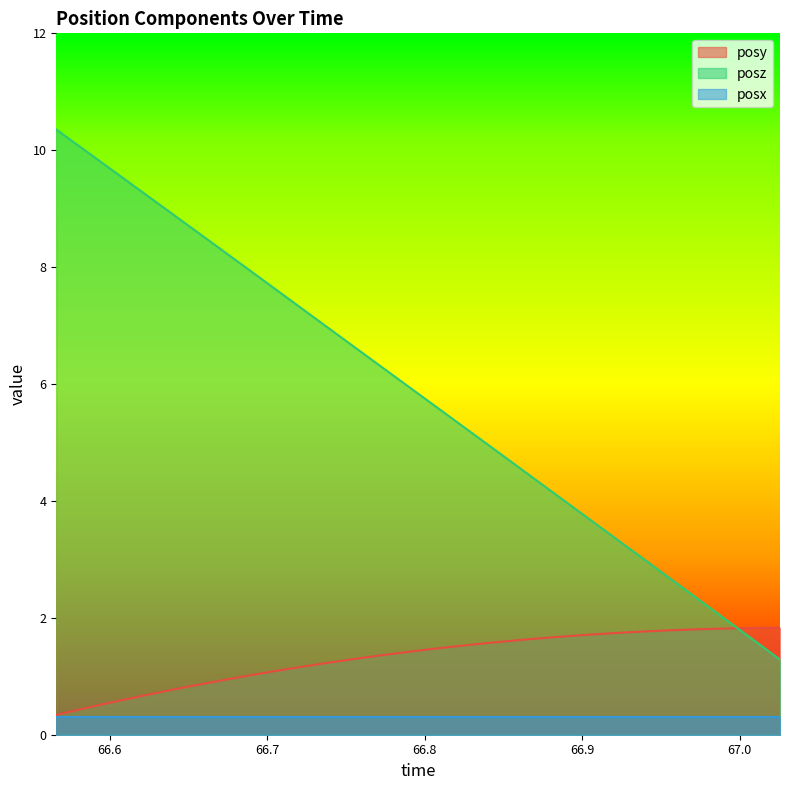

What is the average value of the posy series?

1.3